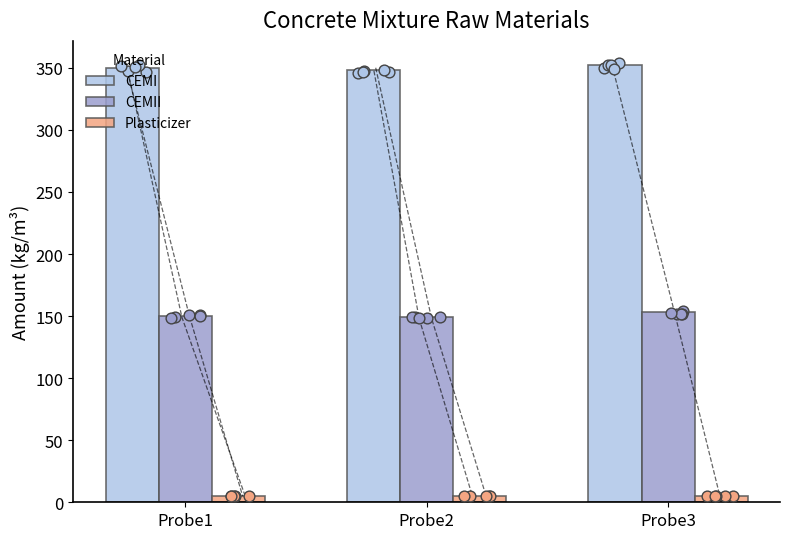

Is the value of CEMII at Probe1 greater than the value of Plasticizer at Probe2?

Yes